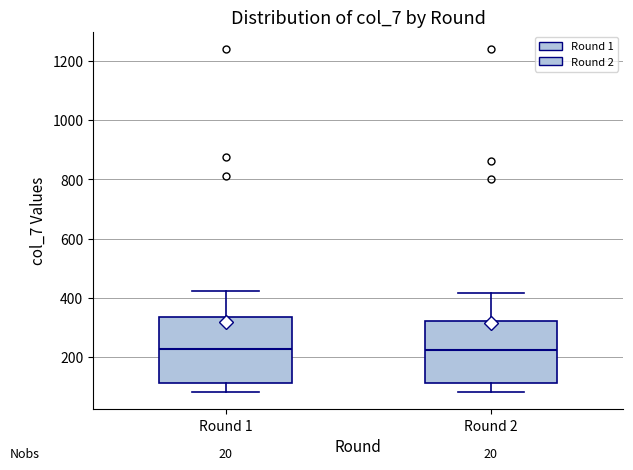

Reading left to right, read every box against the y-axis: the position of its median line, the range the box covers, and the ends of its whiskers. The values are not printed on the chart, so give them approximately, as read against the axis.

Round 1: median 220, box 120 to 340, whiskers 80 to 420
Round 2: median 220, box 120 to 320, whiskers 80 to 420